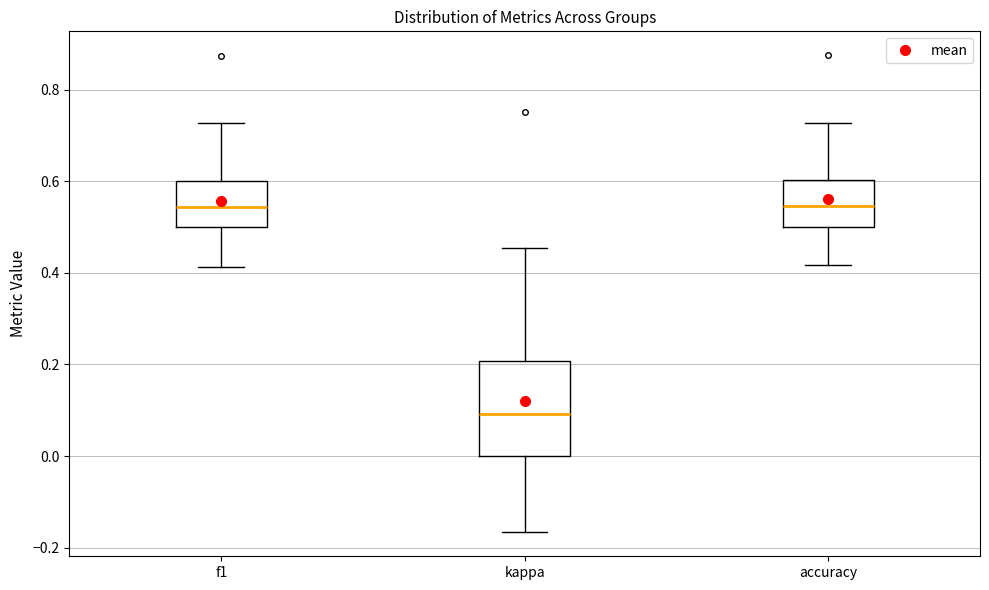

Reading left to right, read every box against the y-axis: the position of its median line, the range the box covers, and the ends of its whiskers. The values are not printed on the chart, so give them approximately, as read against the axis.

f1: median 0.54, box 0.50 to 0.60, whiskers 0.42 to 0.72
kappa: median 0.10, box 0.00 to 0.20, whiskers -0.16 to 0.46
accuracy: median 0.54, box 0.50 to 0.60, whiskers 0.42 to 0.72